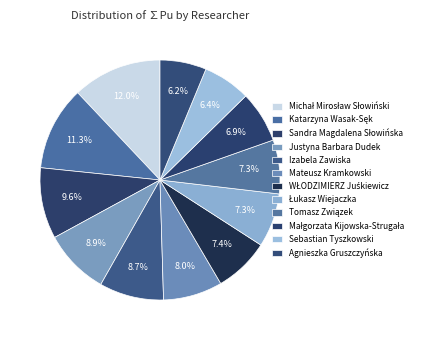

True or false: Tomasz Związek accounts for 7% of the total.

True